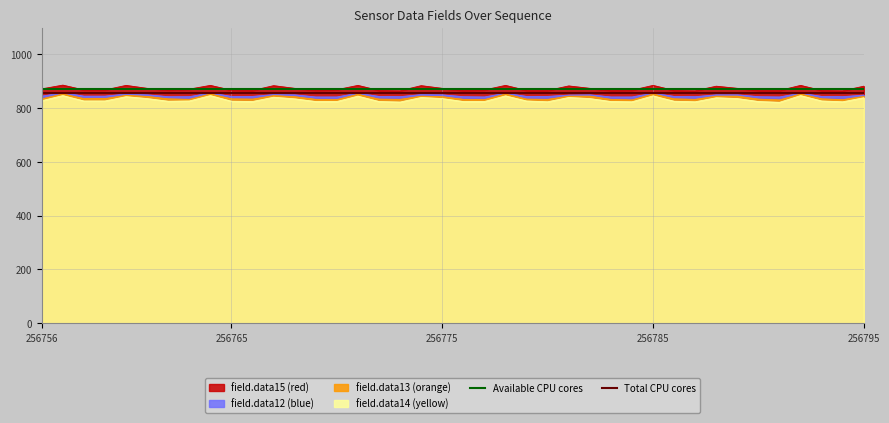

True or false: field.data14 (yellow) and field.data15 (red) intersect in this chart.

False